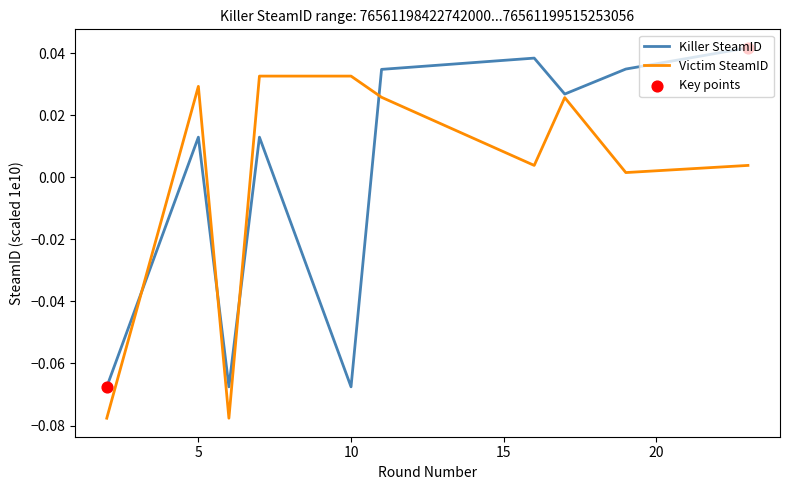

Rank the series by their maximum value, from lowest to highest.

Victim SteamID, Killer SteamID